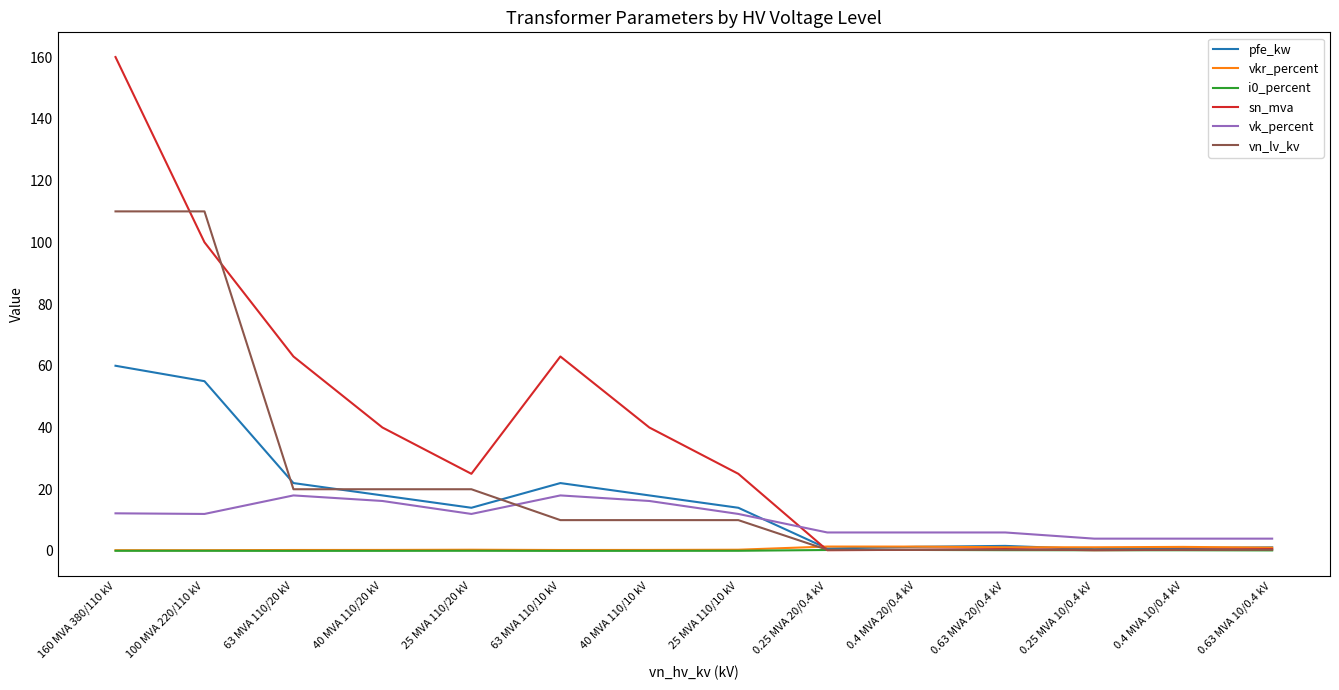

At which category is the sum across all series the highest?

160 MVA 380/110 kV